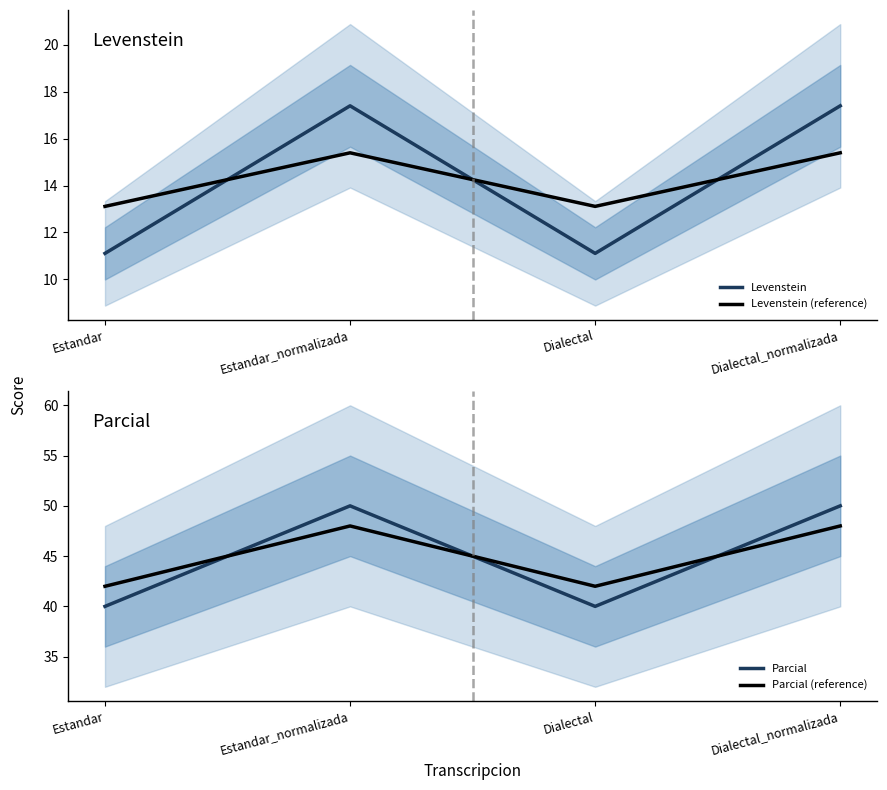

What is the label of the 4th point from the right?

Estandar